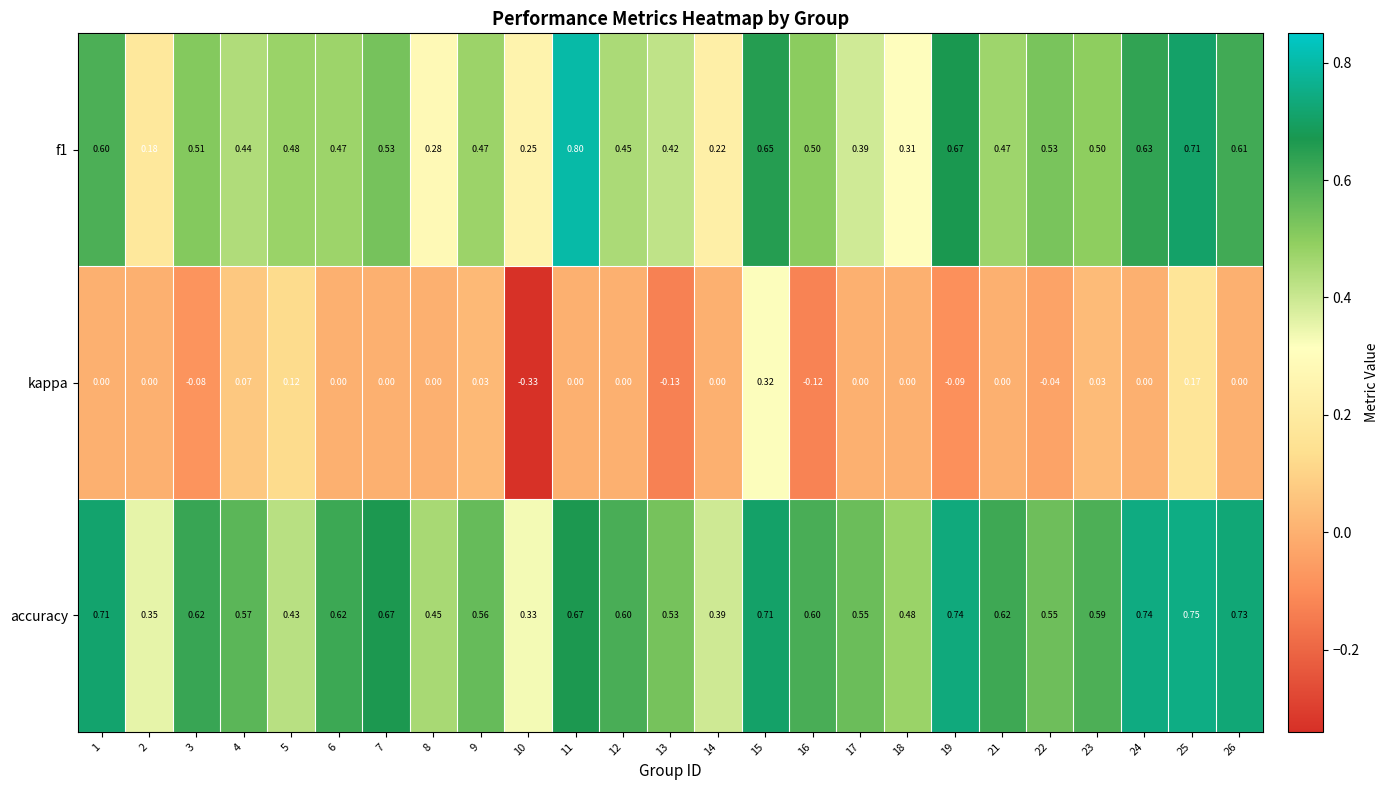

Which series changed the most between 7 and 22?

accuracy